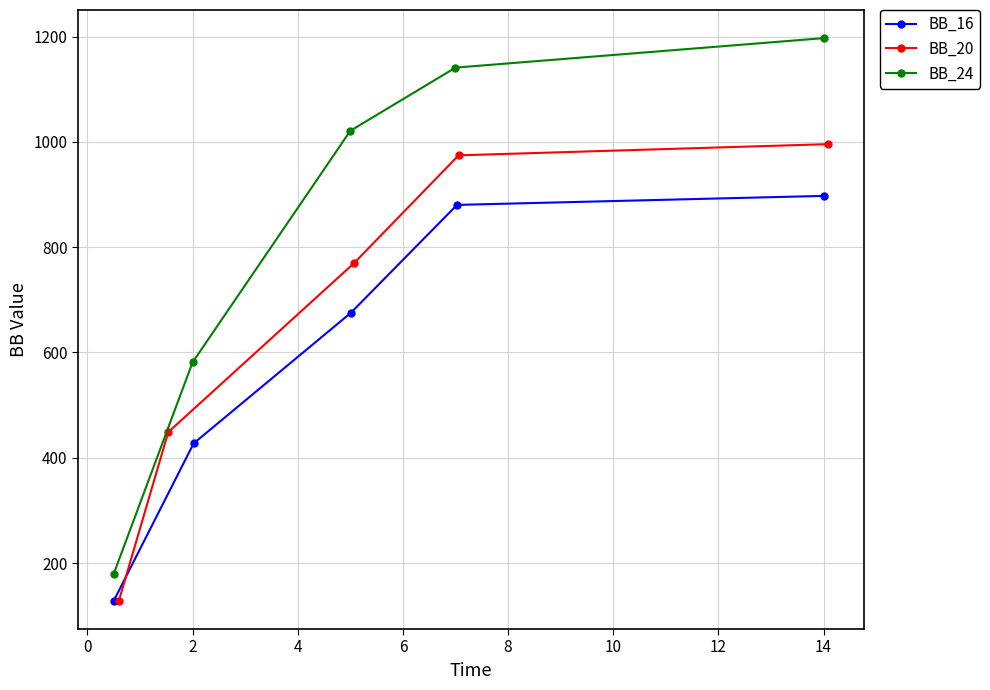

What is the sum of all BB_24 values?

4119.7